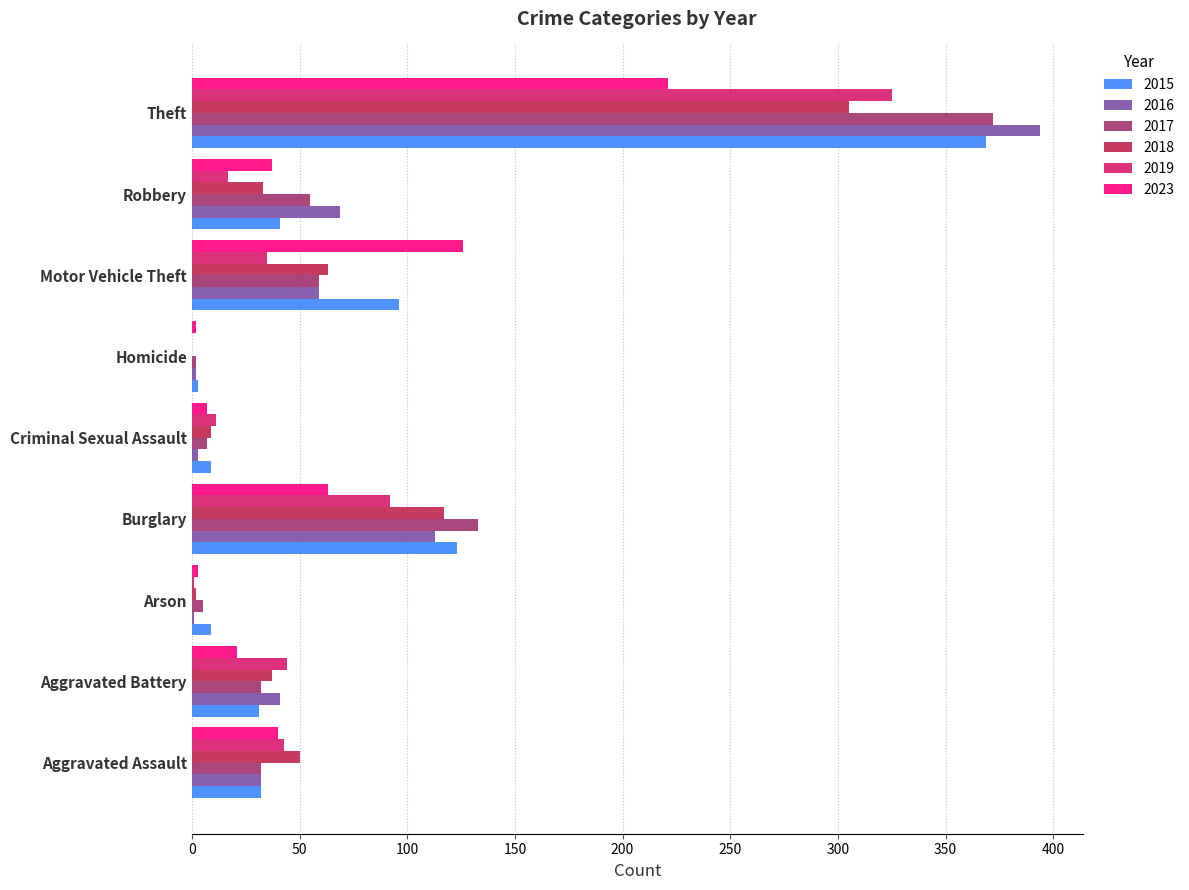

How many values in 2018 are above zero?

8